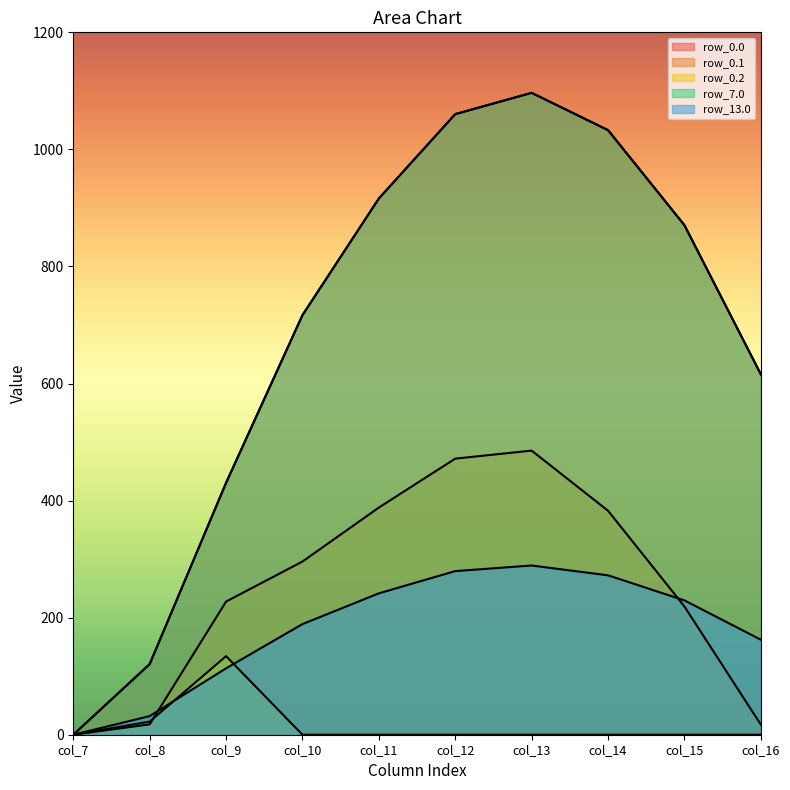

Count the number of categories in the chart.

10